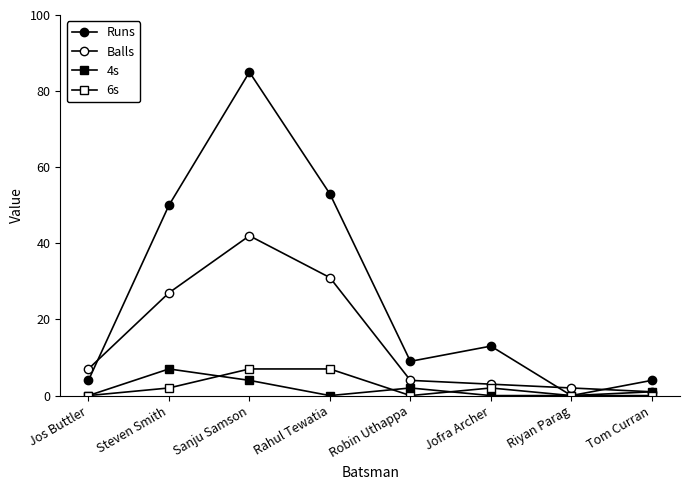

Is the value of Runs at Jos Buttler greater than the value of 4s at Robin Uthappa?

Yes